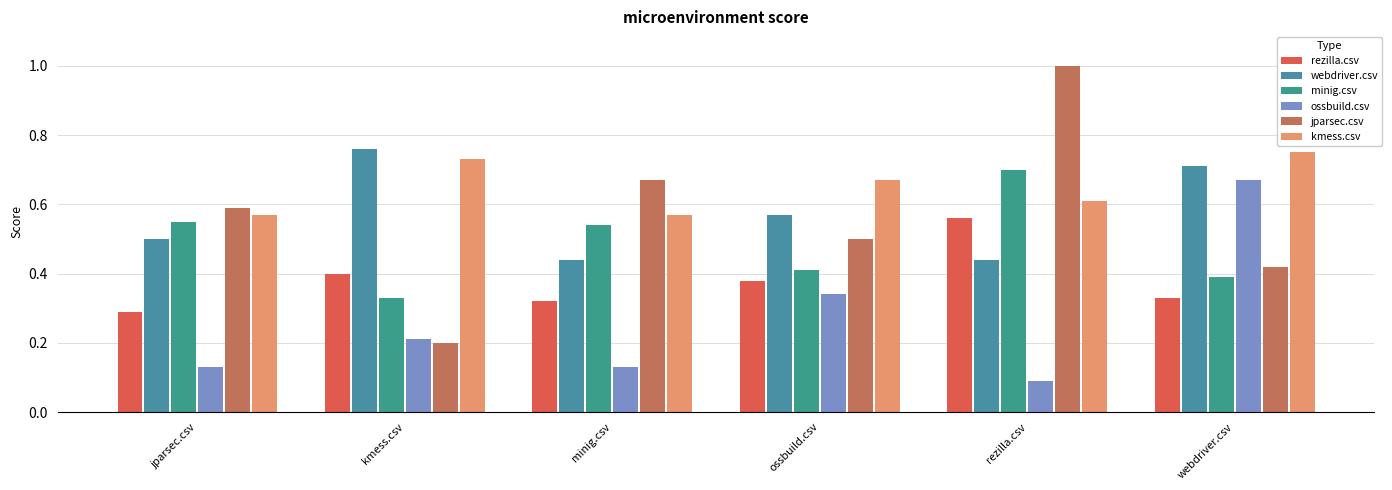

Which series changed the most between kmess.csv and minig.csv?

jparsec.csv